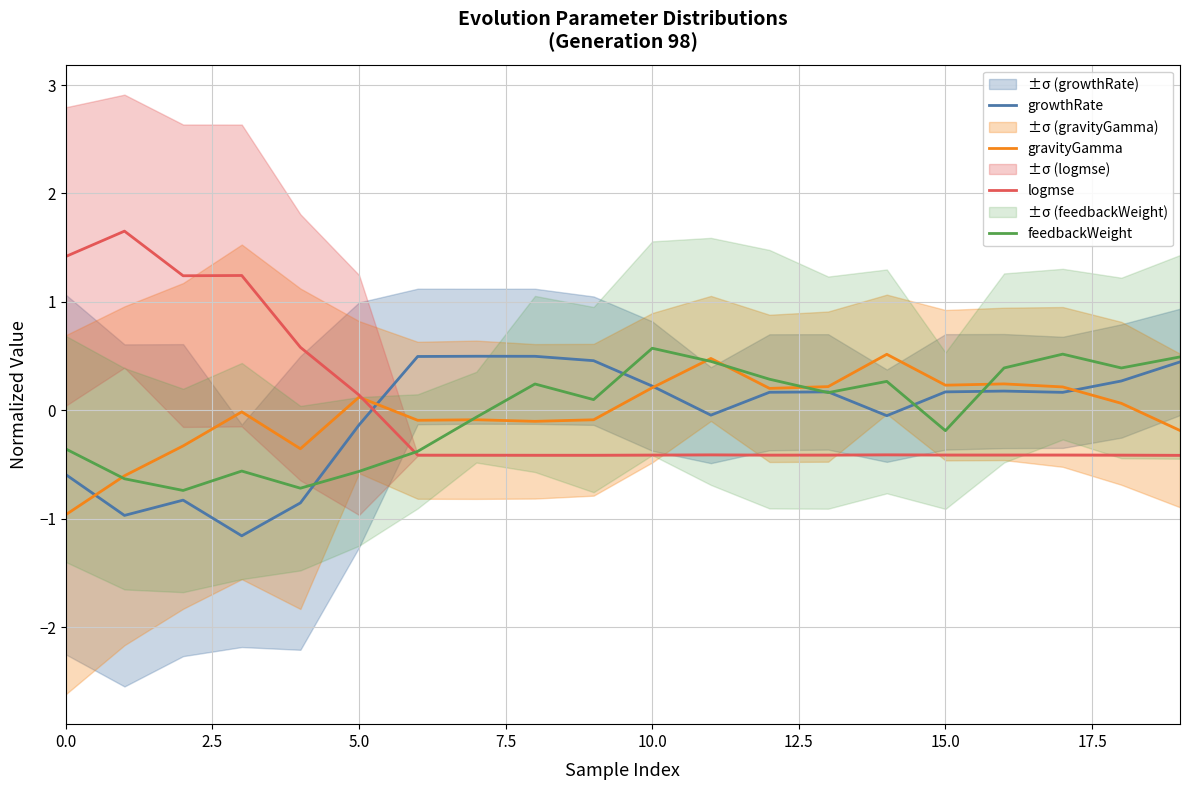

The logmse series shows 0.1 at 5.0. True or false?

True